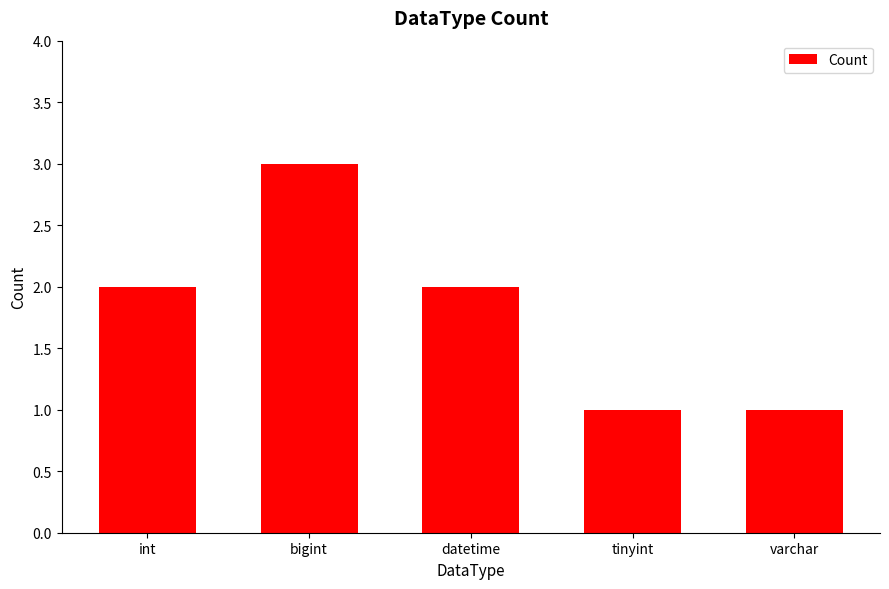

What is the difference between the maximum and minimum values?

2